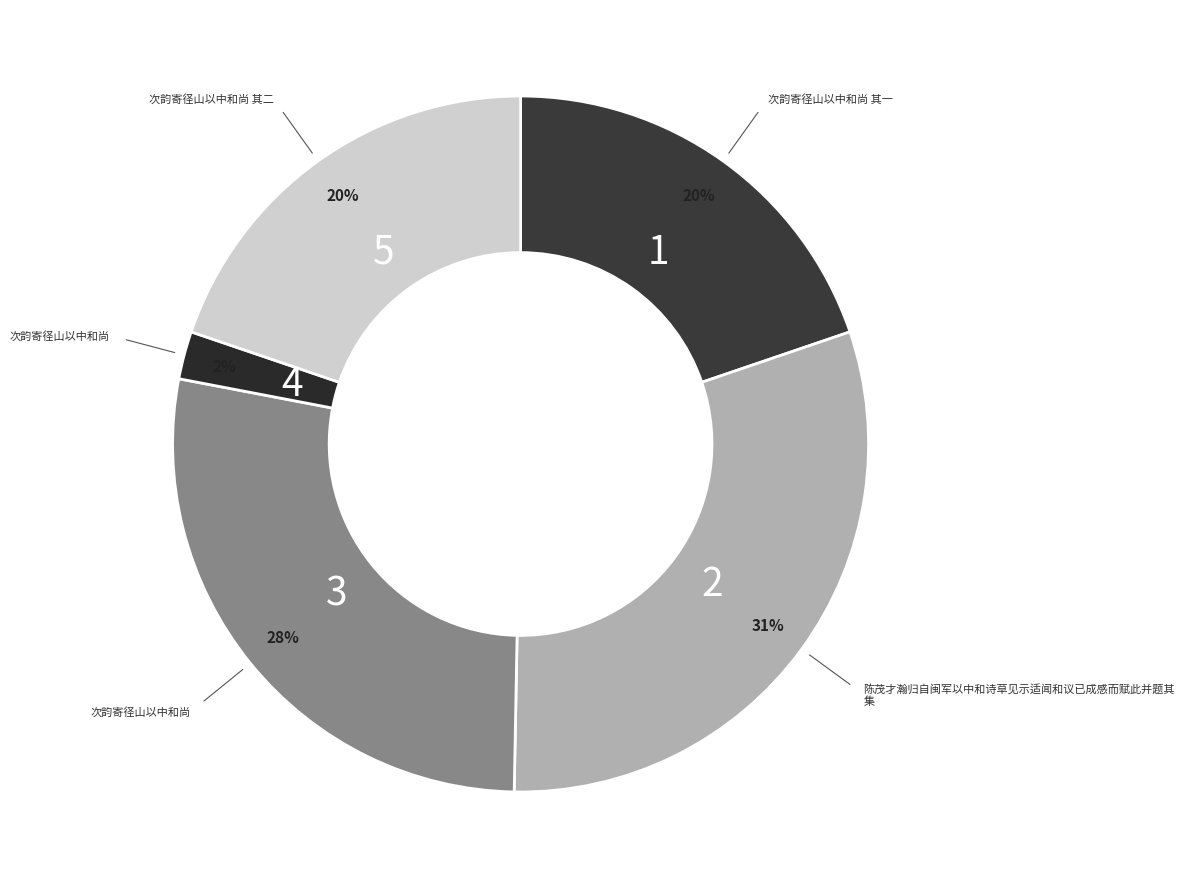

How many segments does this pie chart have?

5